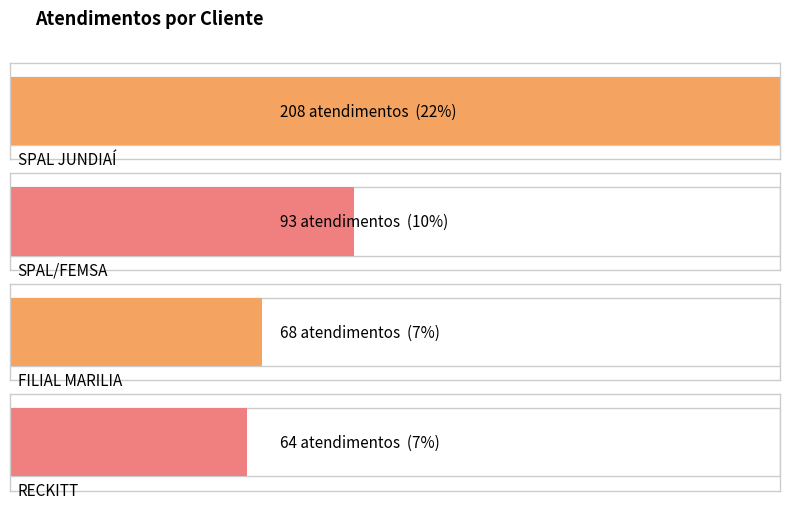

What position from the right is RECKITT?

1